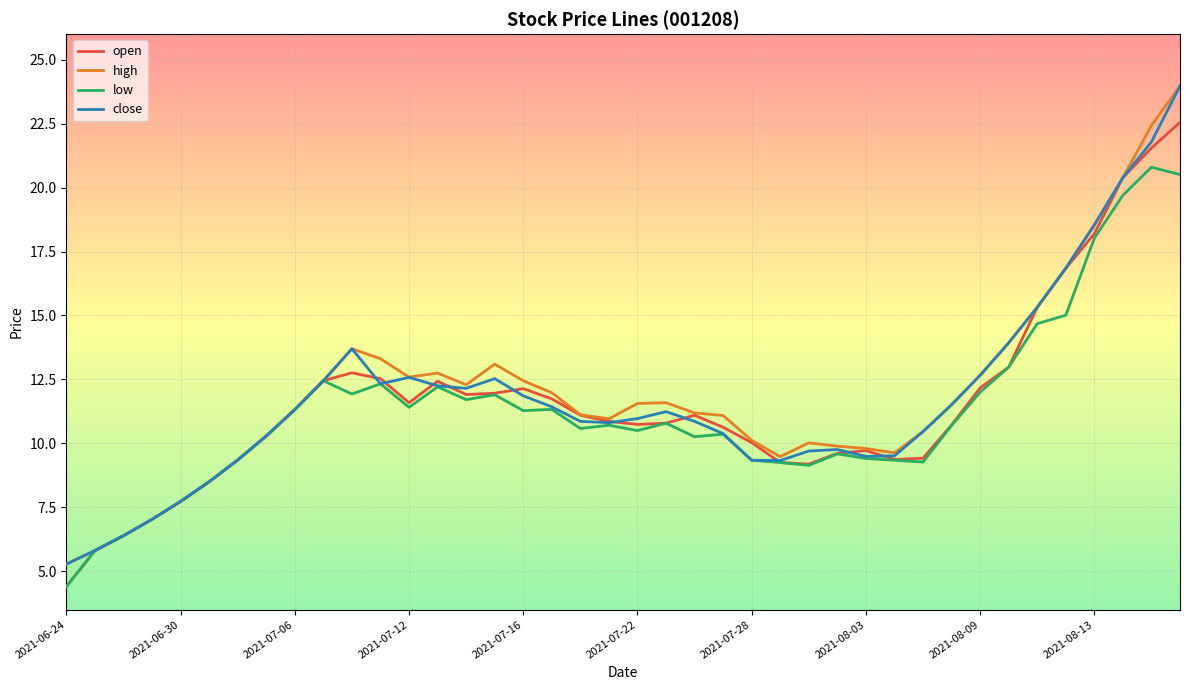

What is the highest value of the open series?

22.6